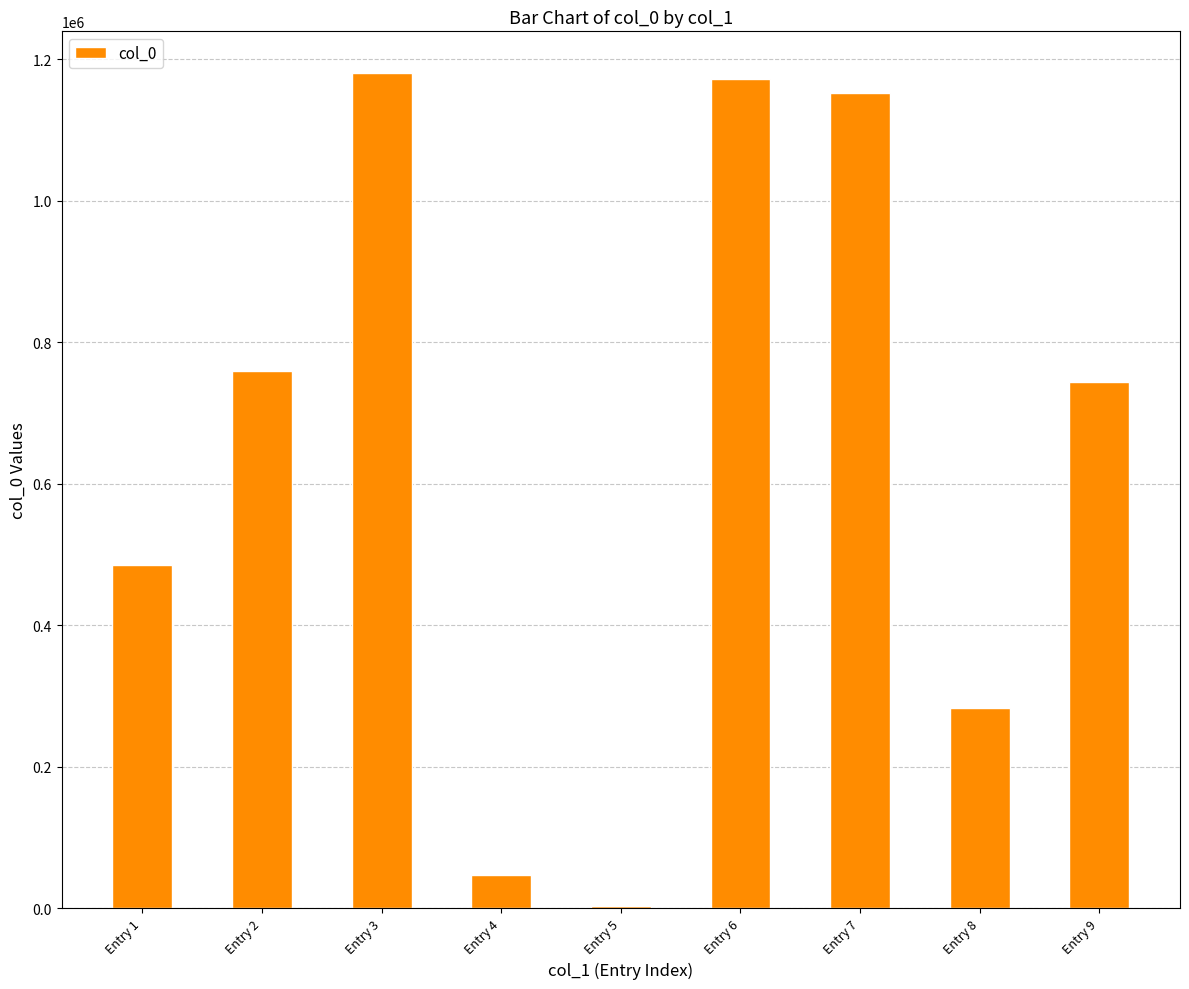

Which has a higher value, Entry 8 or Entry 6?

Entry 6